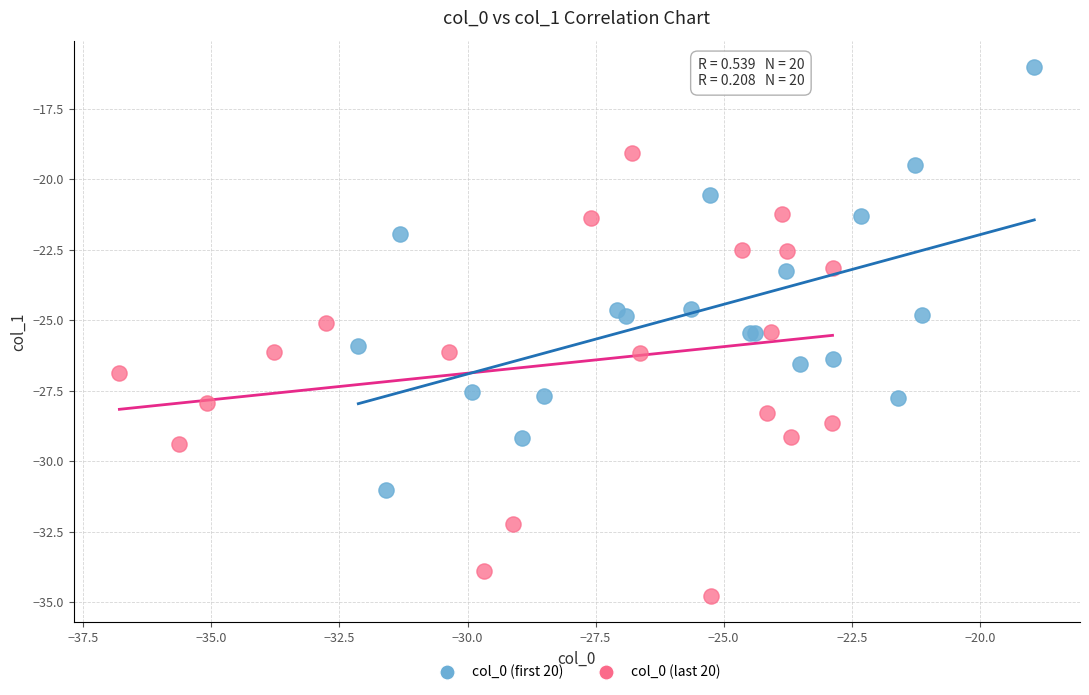

Which series reaches the minimum Y coordinate?

col_0 (last 20)